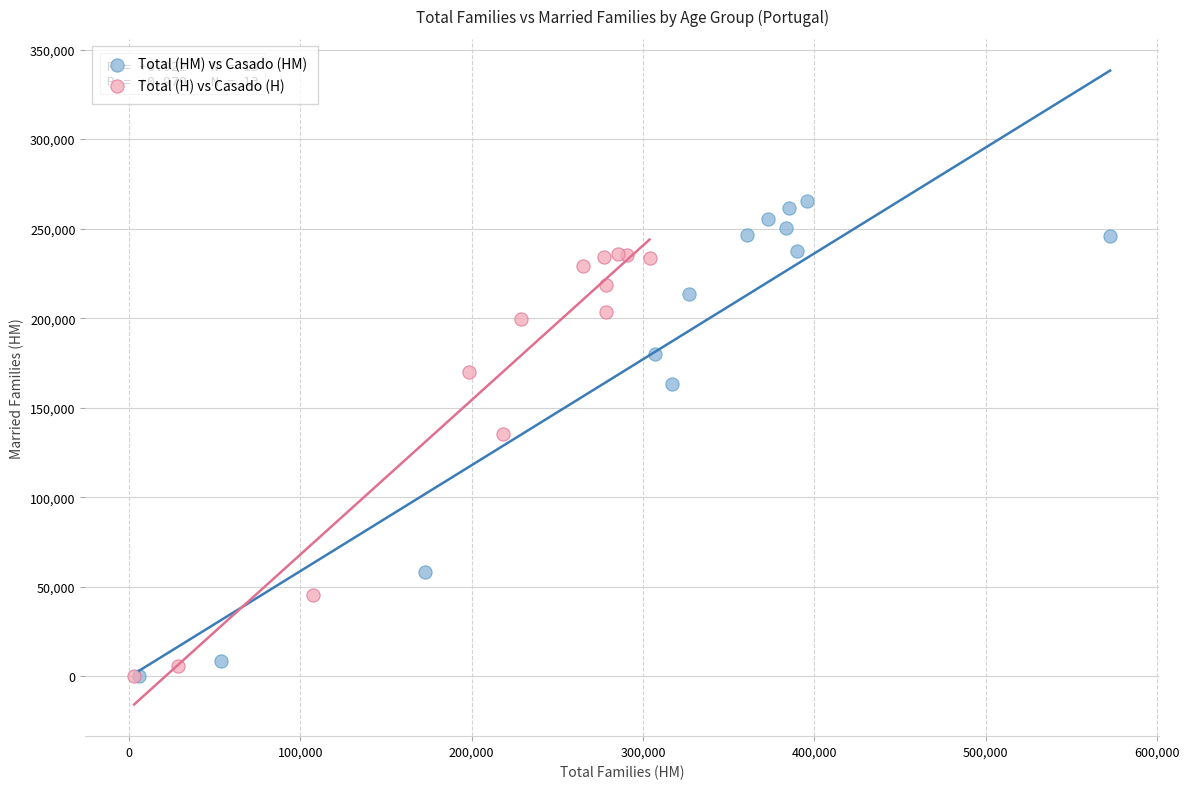

Which series has the widest spread of Y values?

Total (HM) vs Casado (HM)